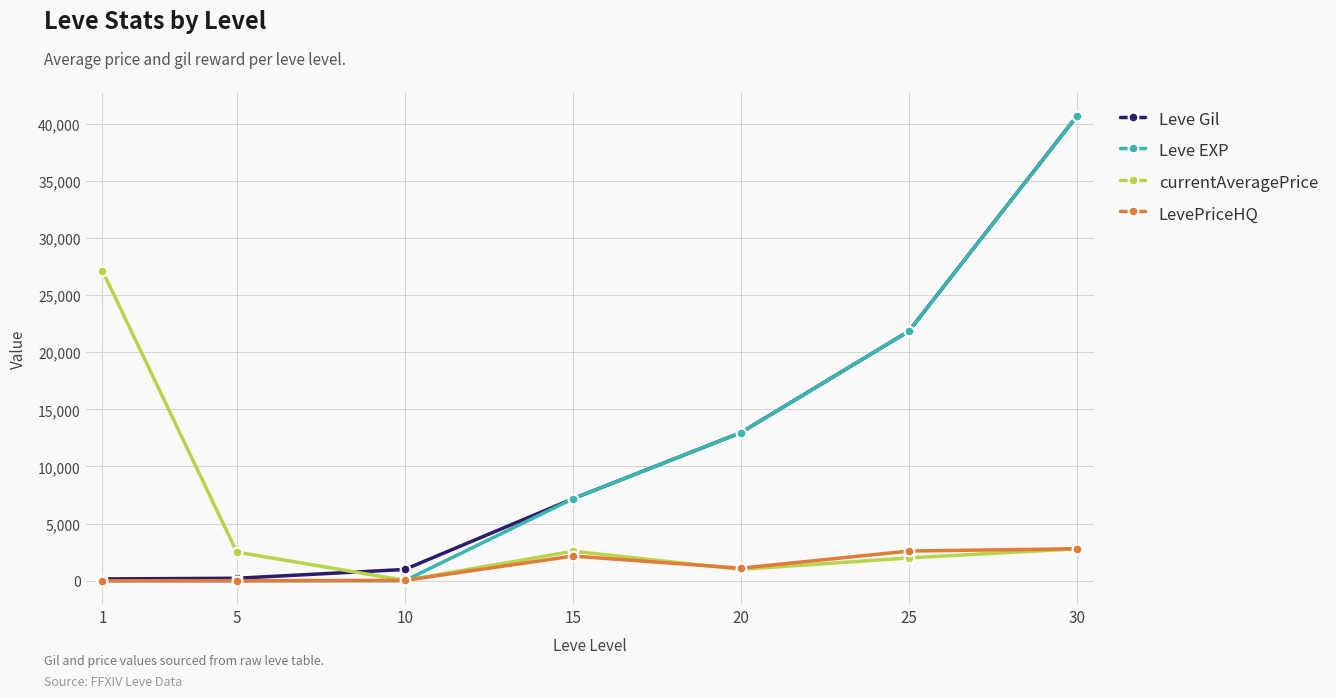

Is it true that Leve Gil equals 63193.1 at 30?

False